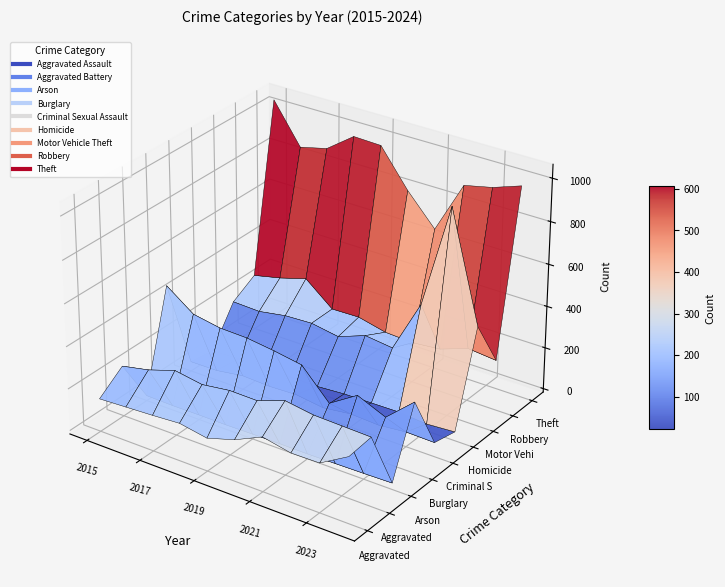

Where does the Aggravated Battery series first go above 293?

2021